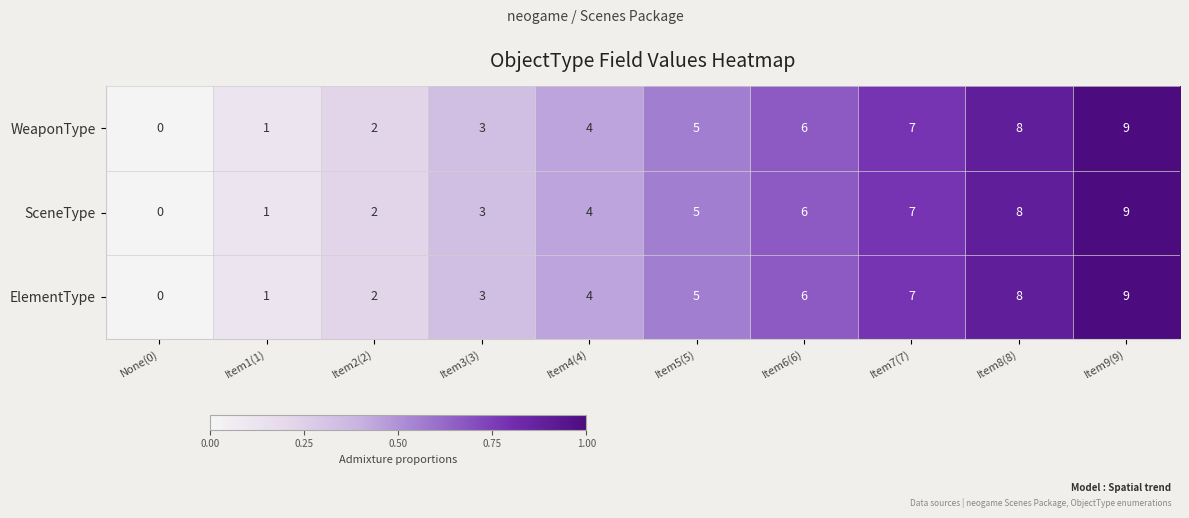

True or false: SceneType has a value of 0 at None(0).

True